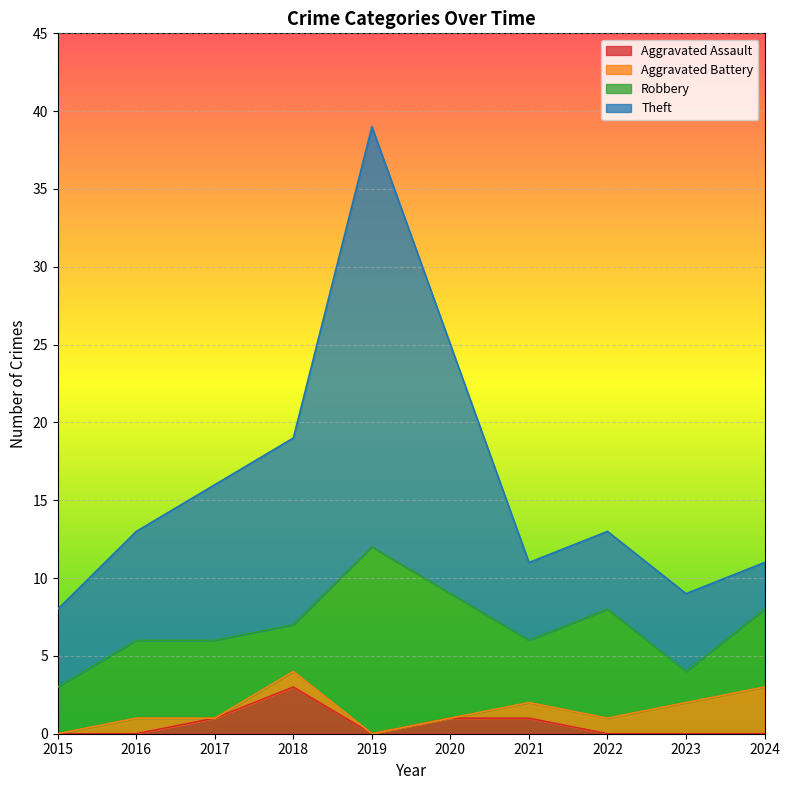

Is it true that Aggravated Assault equals 0 at 2015?

True